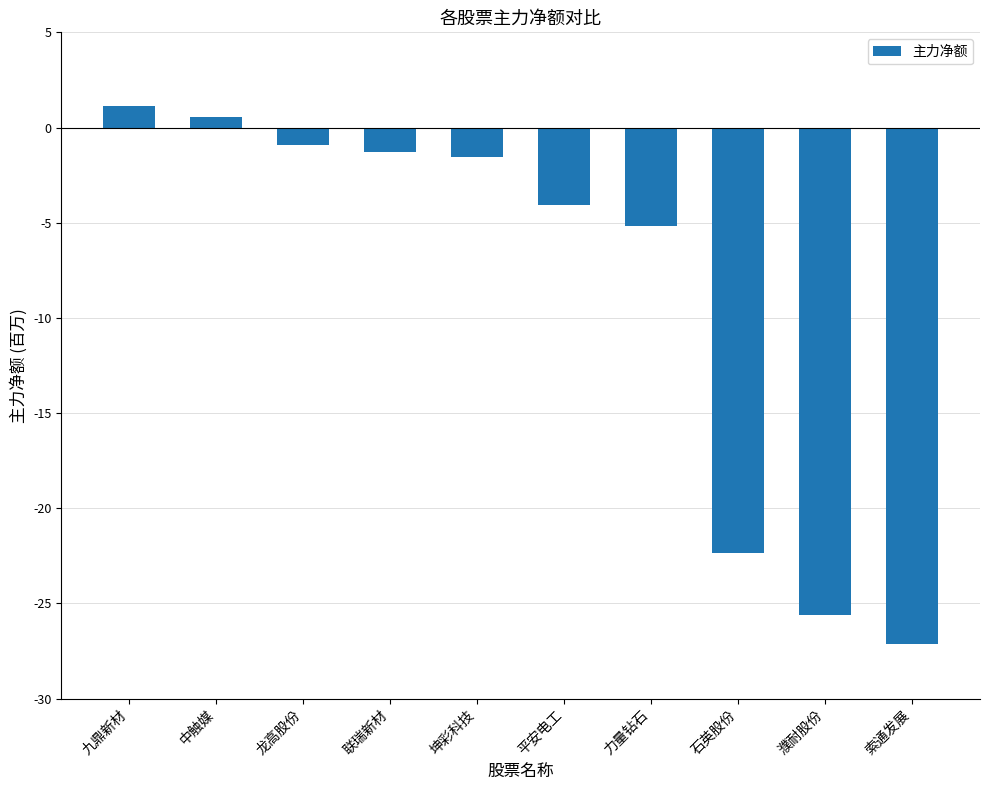

Does the chart contain stacked bars?

No